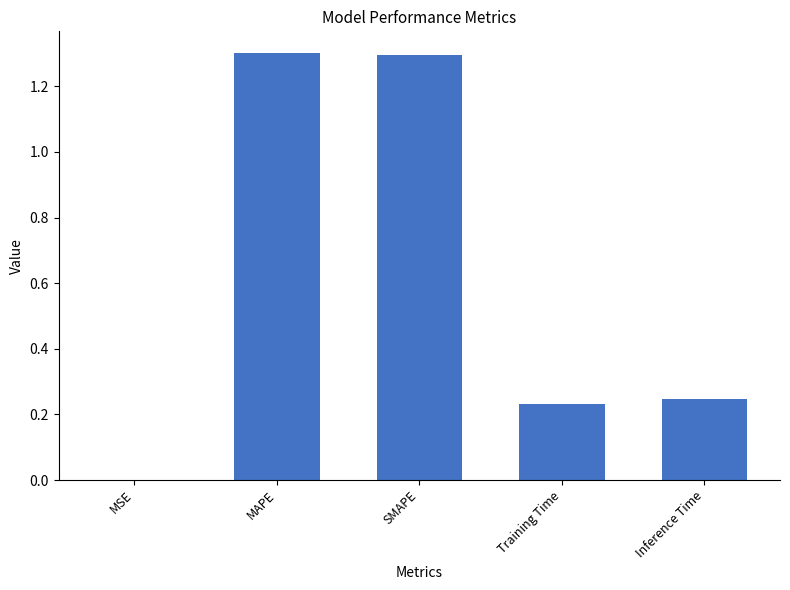

What is the maximum value shown in the chart?

1.3